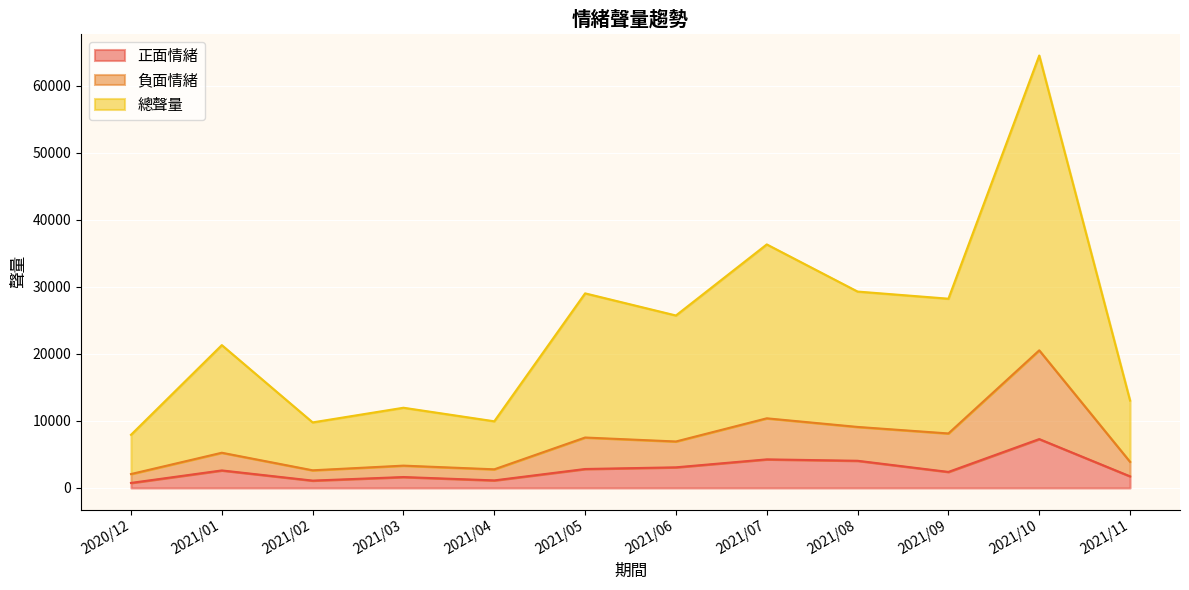

How many data points does each series have?

12